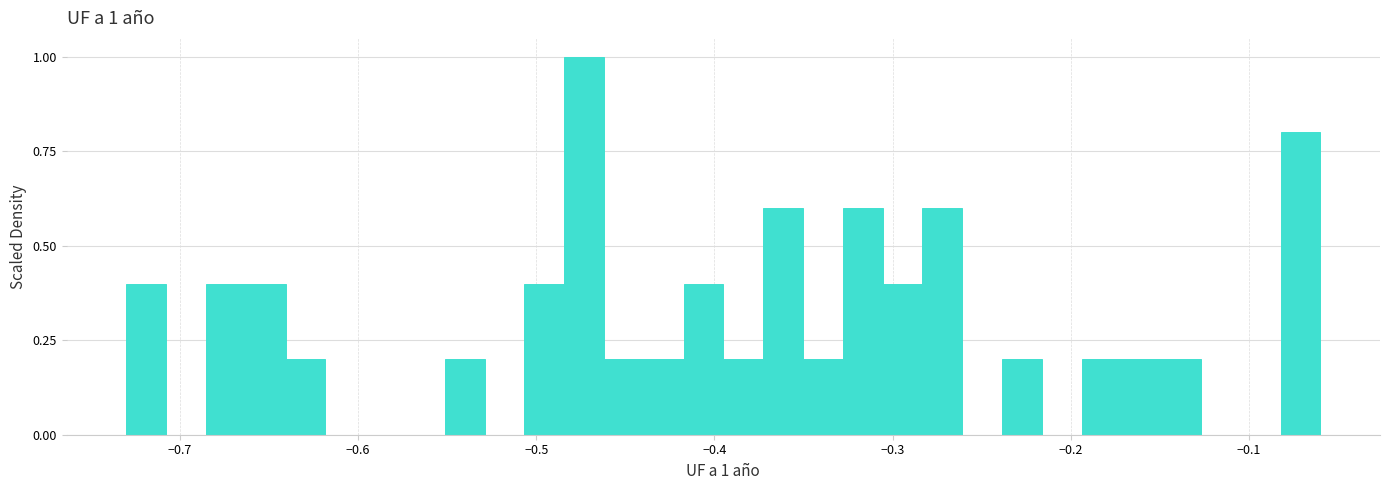

Read against the x-axis, roughly where is the centre of the tallest bar?

-0.47